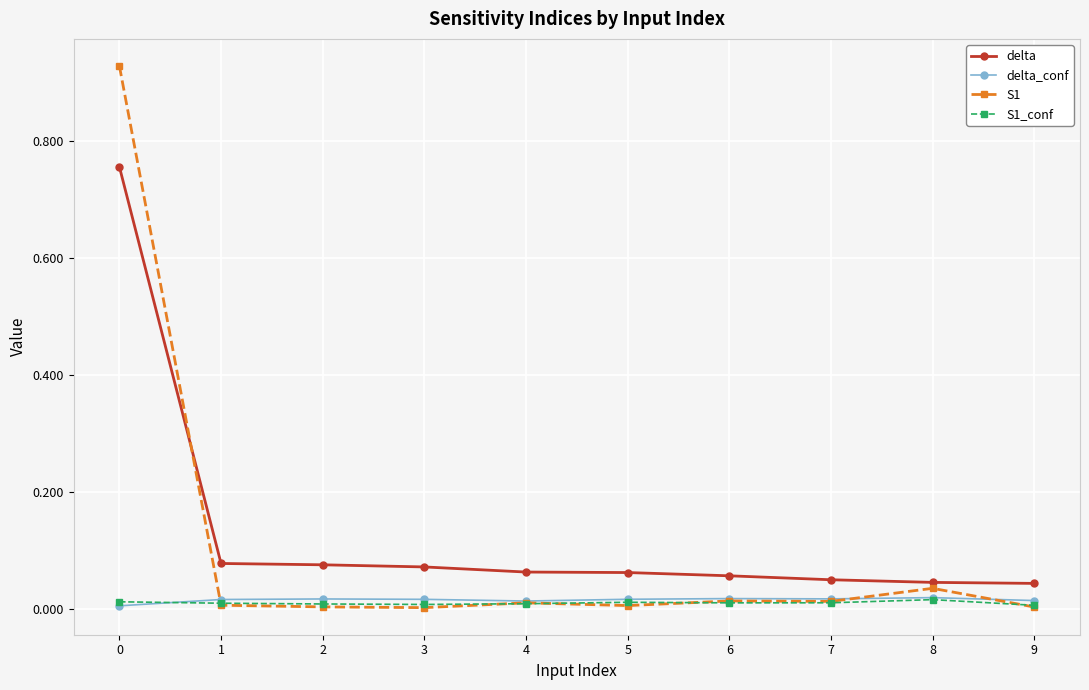

Is it true that delta equals 0.0 at 7?

False